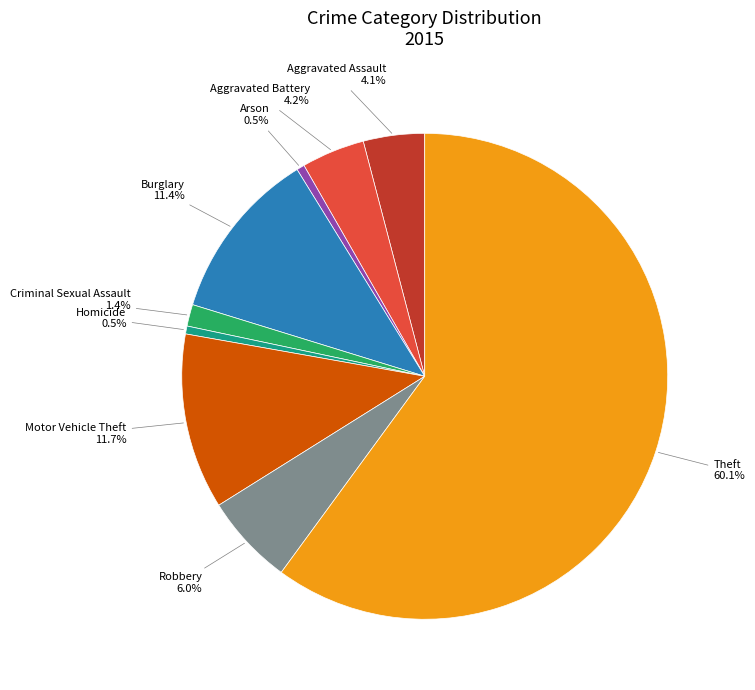

Which slice represents more than half of the pie?

Theft